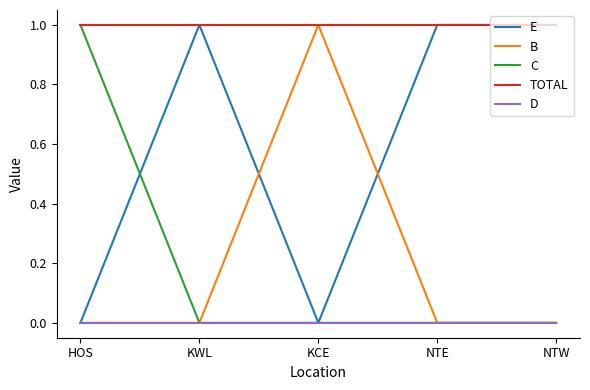

True or false: D and TOTAL intersect in this chart.

False